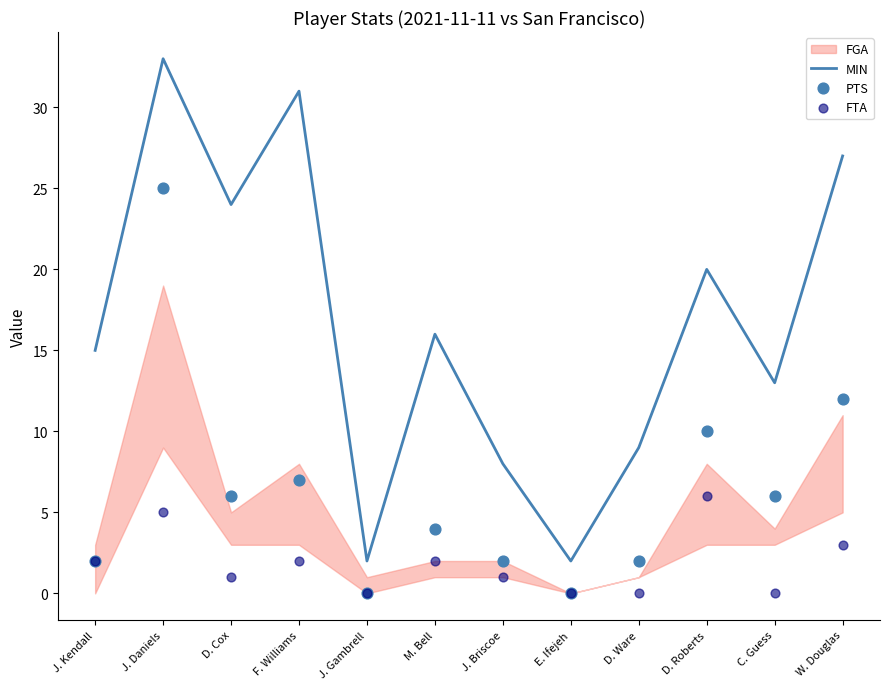

Which series has the widest spread of Y values?

MIN